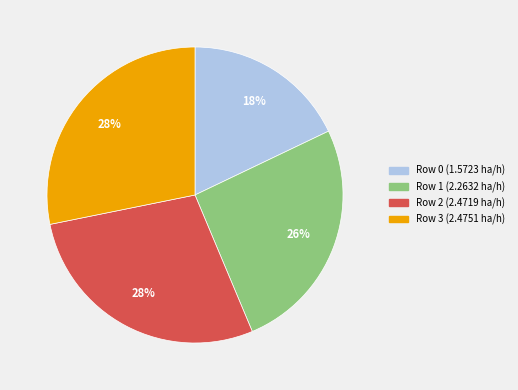

To the nearest percent, what percentage of the pie is Row 1?

26%